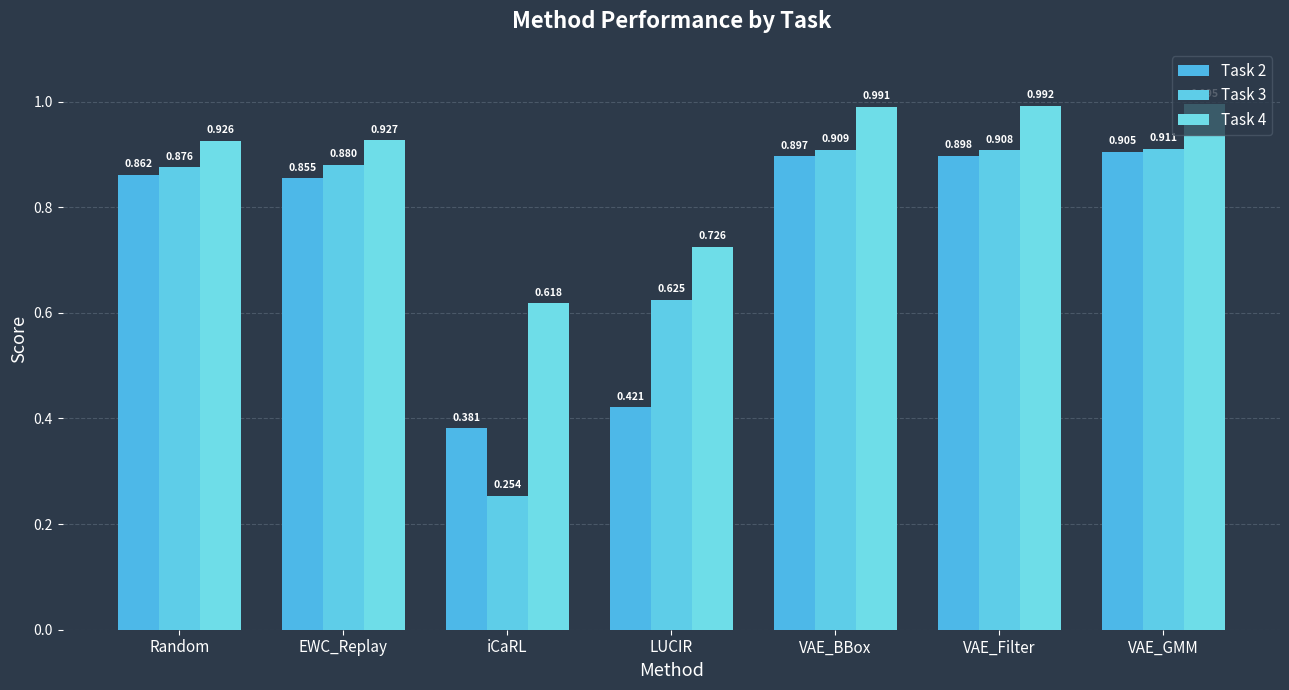

The Task 2 series shows 0.9 at VAE_Filter. True or false?

True